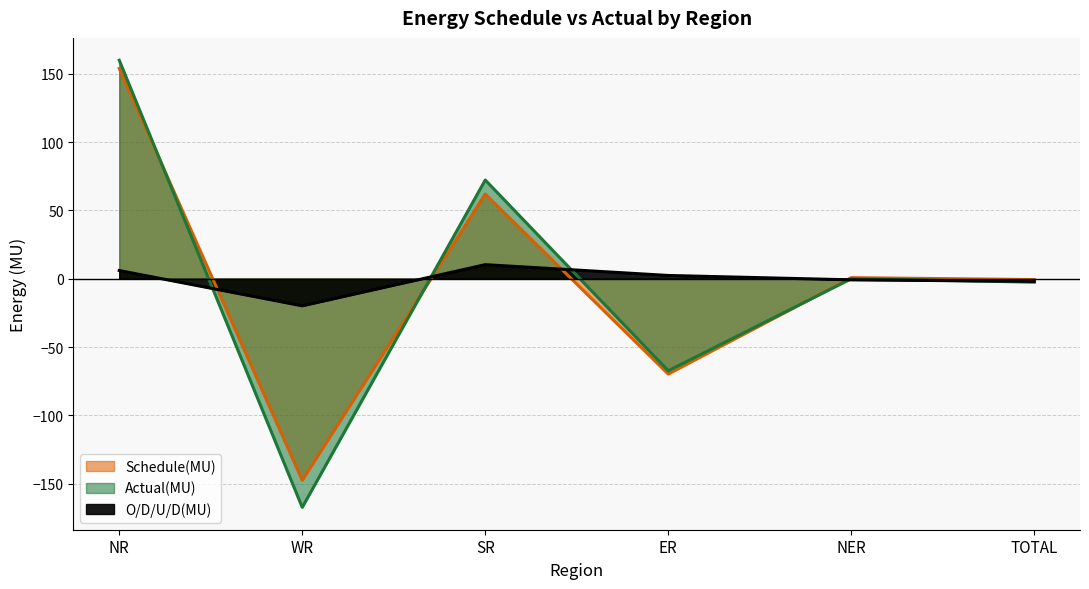

What position from the right is WR?

5